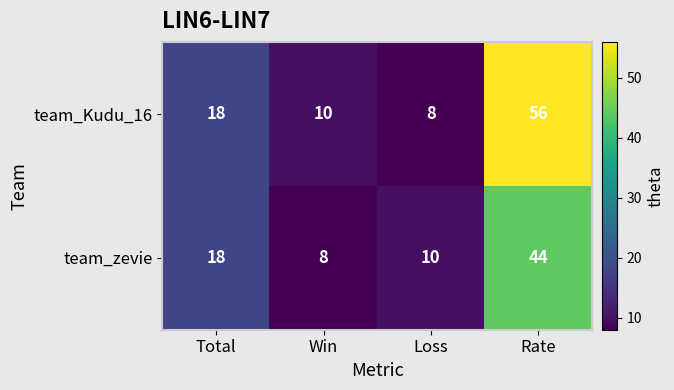

Between Total and Win, which series saw the biggest shift?

team_zevie